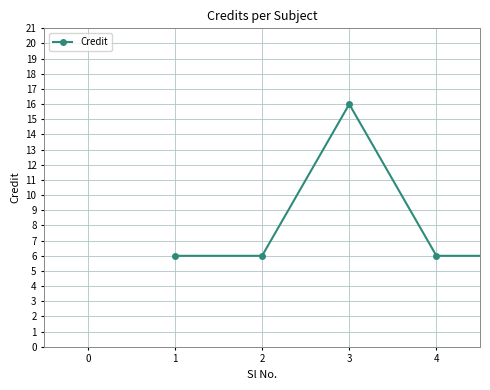

True or false: there are more than 2 points higher than both neighbors.

False